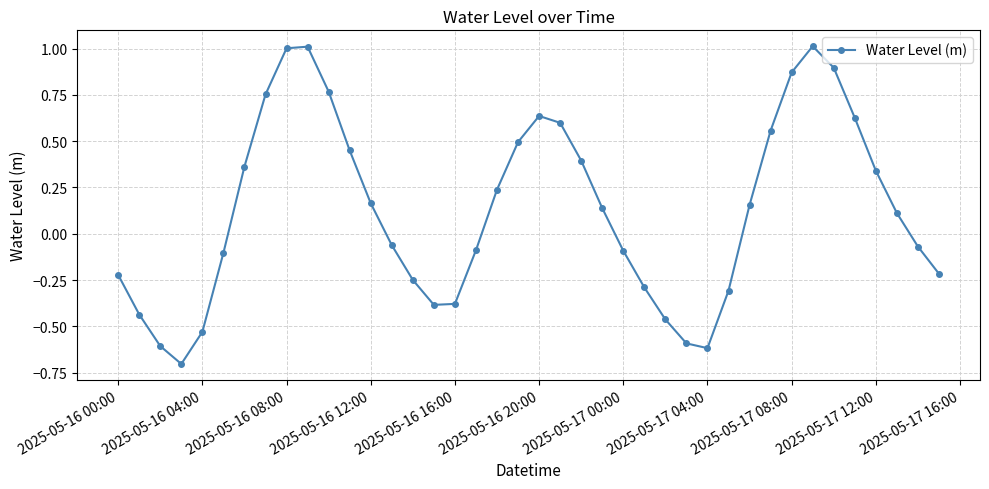

What is the difference between the maximum and minimum values?

1.7